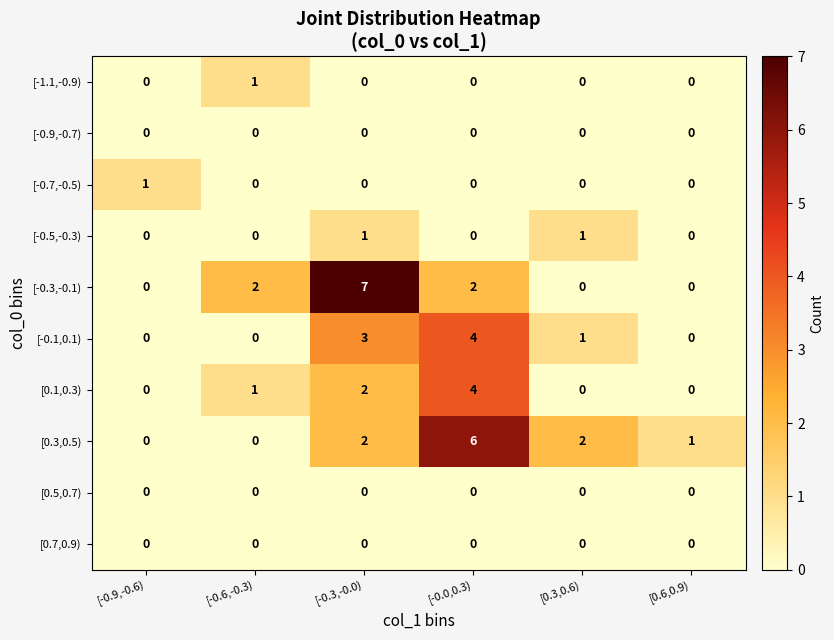

At which category is the sum across all series the highest?

[-0.0,0.3)